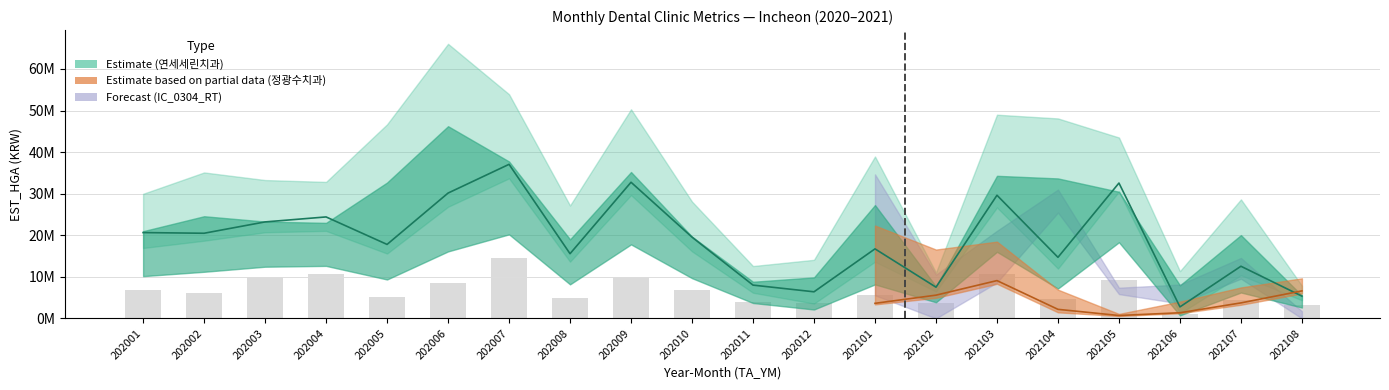

The AVG_AMT_A series shows 116270.1 at 202003. True or false?

False